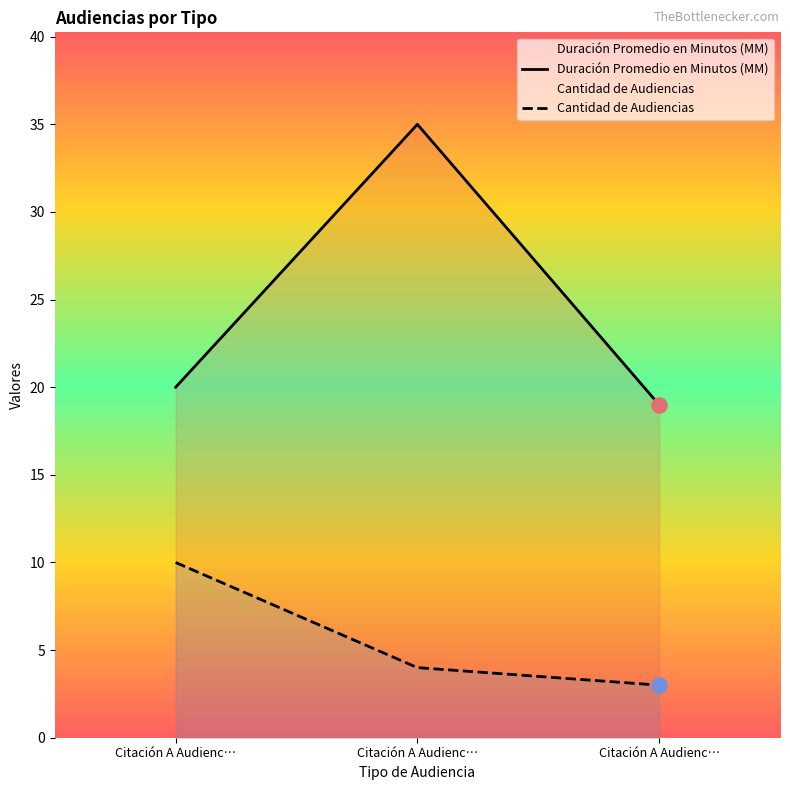

What are all the series names shown in the legend?

Duración Promedio en Minutos (MM), Cantidad de Audiencias